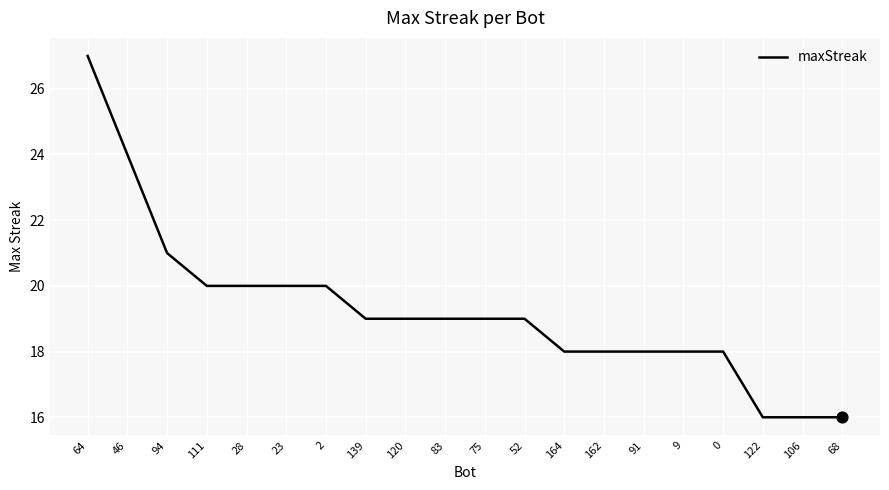

What is the change in value from 94 to 111?

-1